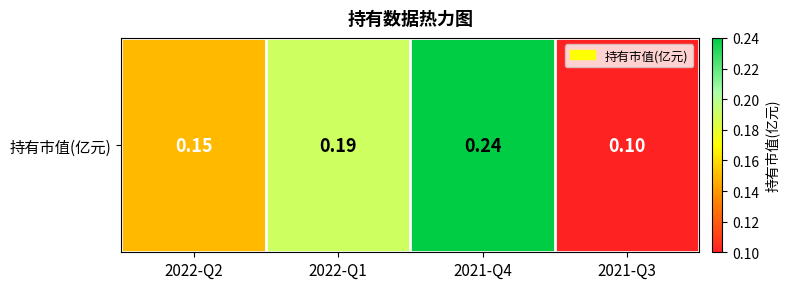

What is the difference between the values at 2022-Q2 and 2021-Q4?

0.1